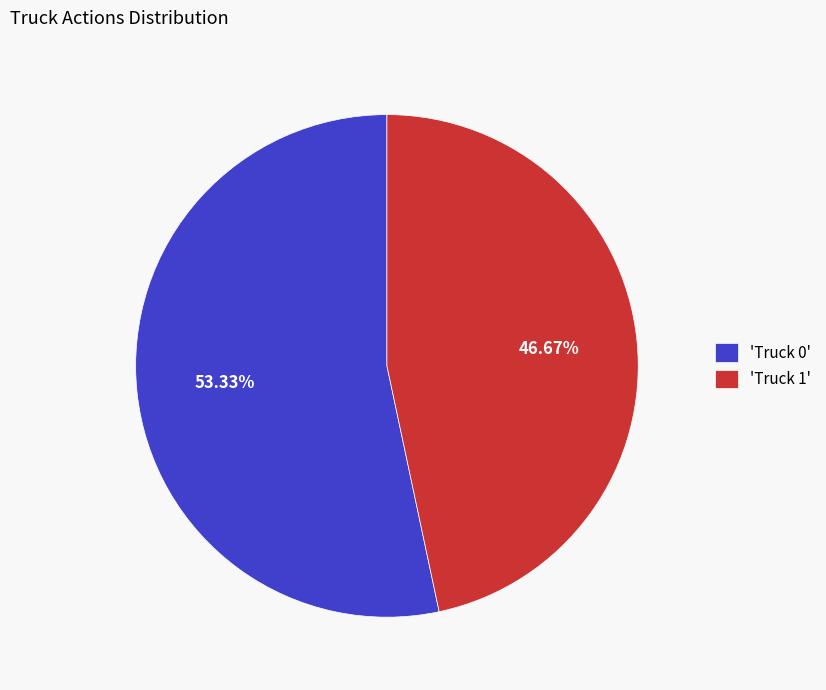

What is the ratio of the value at 'Truck 0' to the value at 'Truck 1'?

1.1